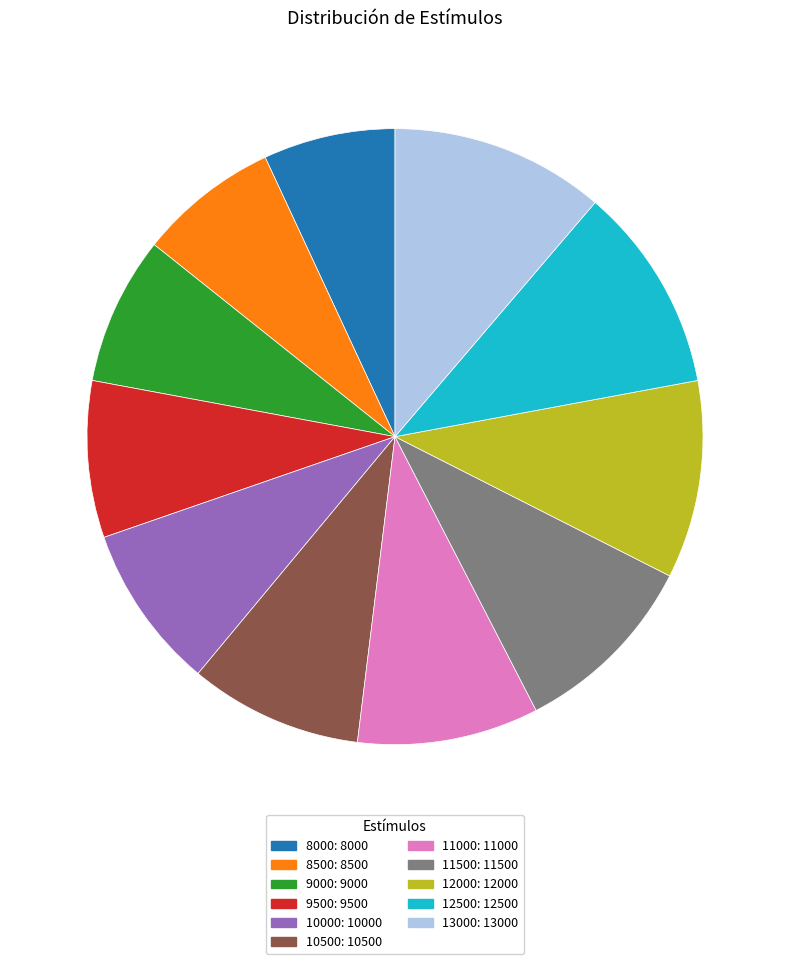

What is the ratio of the value at 10000 to the value at 10500?

1.0